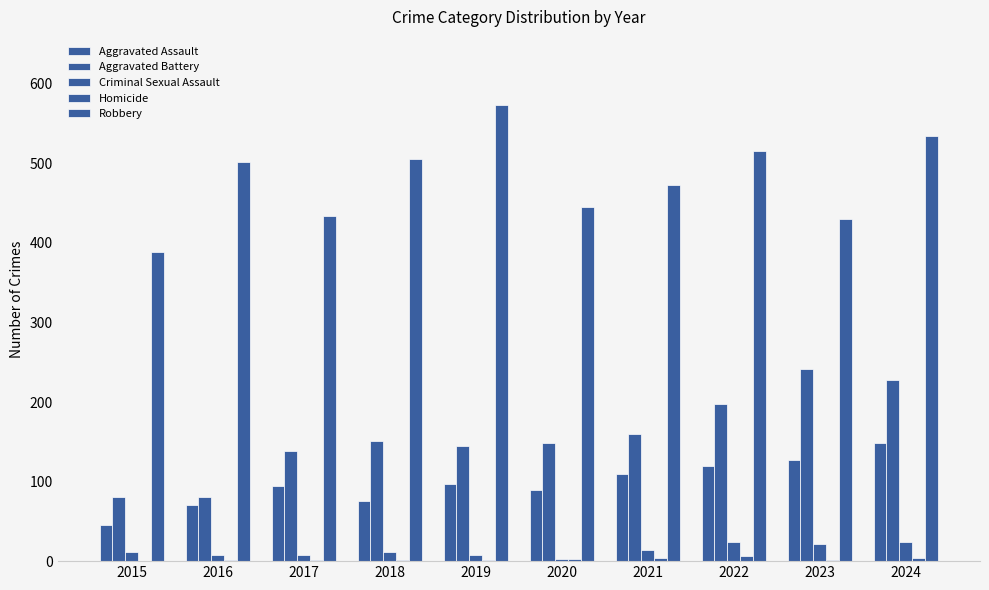

How many groups of bars are there?

10